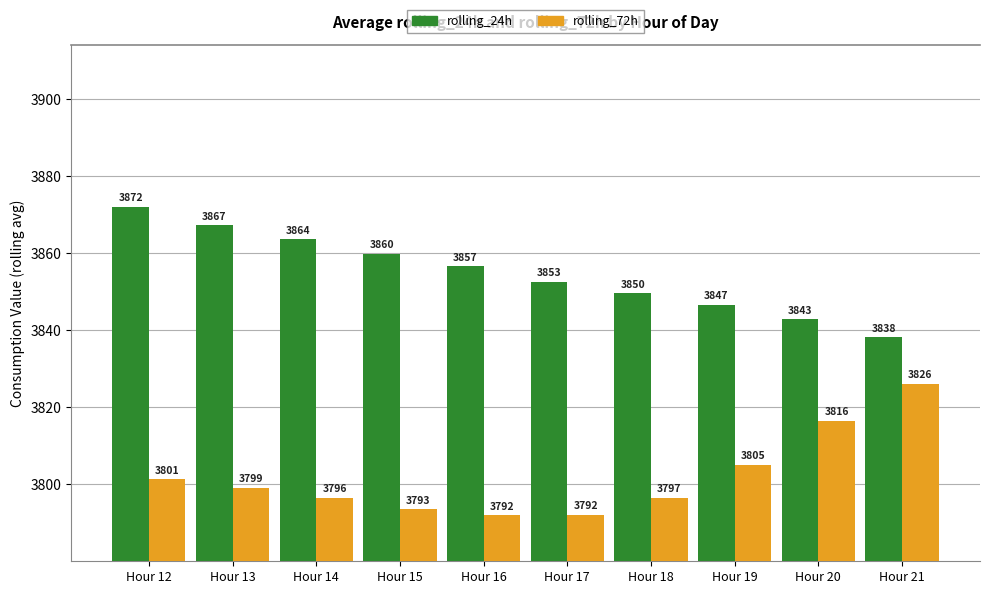

At which category is the sum across all series the highest?

Hour 12